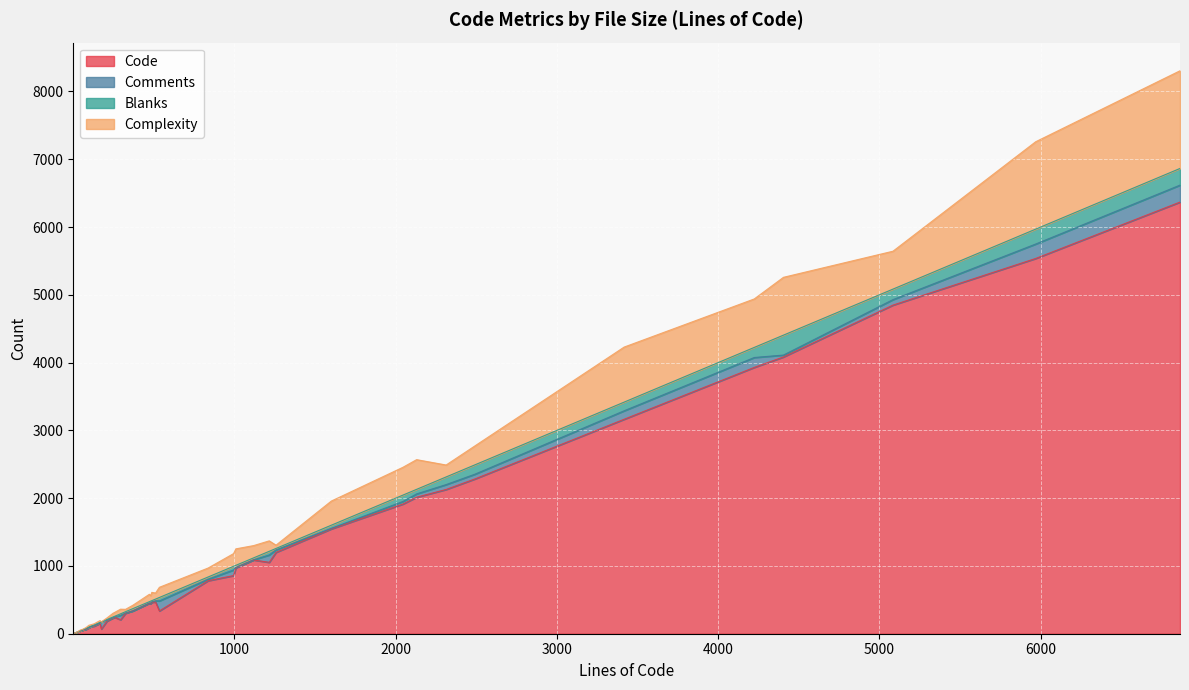

What is the difference between the maximum and minimum values in the Blanks series?

294